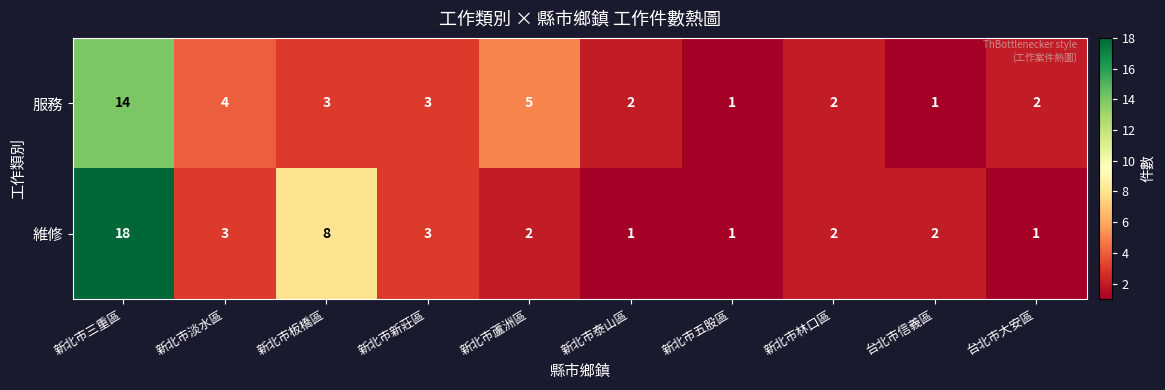

What is the spread (max minus min) of values at 新北市三重區?

4